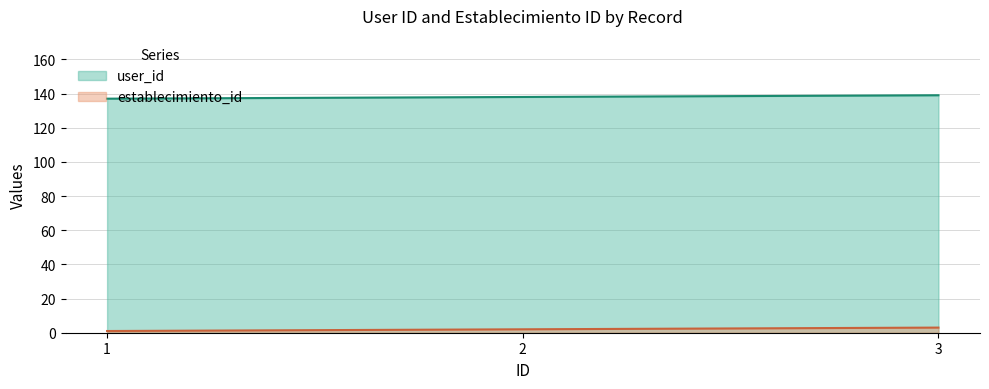

Does the chart have visible grid lines?

Yes